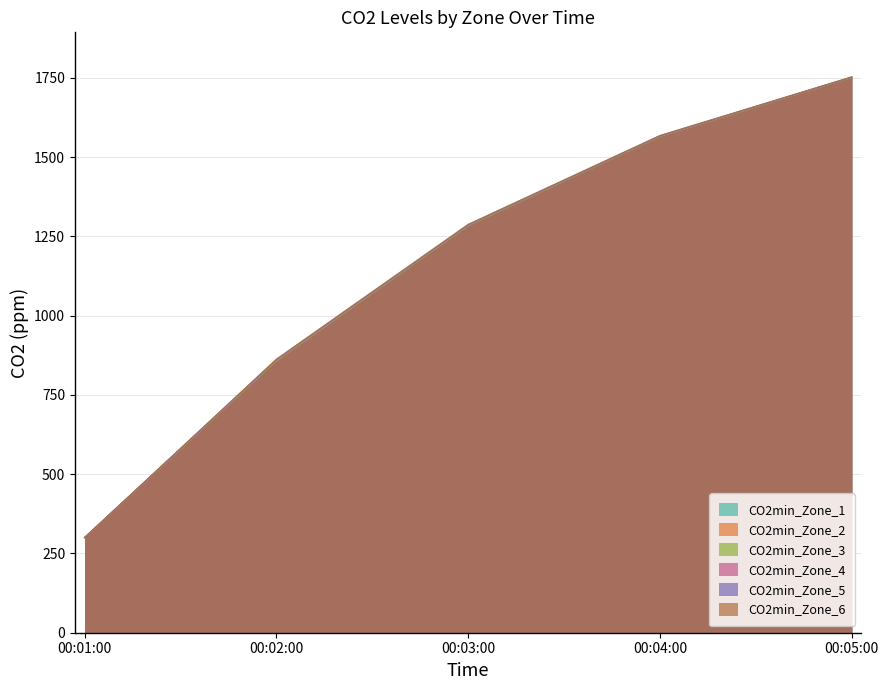

Reading right to left, what are all the values shown in this chart?

CO2min_Zone_1: 1751.3	1565.3	1283.4	857.0	300.0
CO2min_Zone_2: 1751.8	1566.0	1284.4	858.0	300.0
CO2min_Zone_3: 1751.9	1566.3	1285.0	859.2	300.0
CO2min_Zone_4: 1752.6	1567.2	1286.2	860.6	300.0
CO2min_Zone_5: 1752.9	1567.7	1287.0	861.8	300.0
CO2min_Zone_6: 1753.6	1568.6	1288.3	863.0	300.0